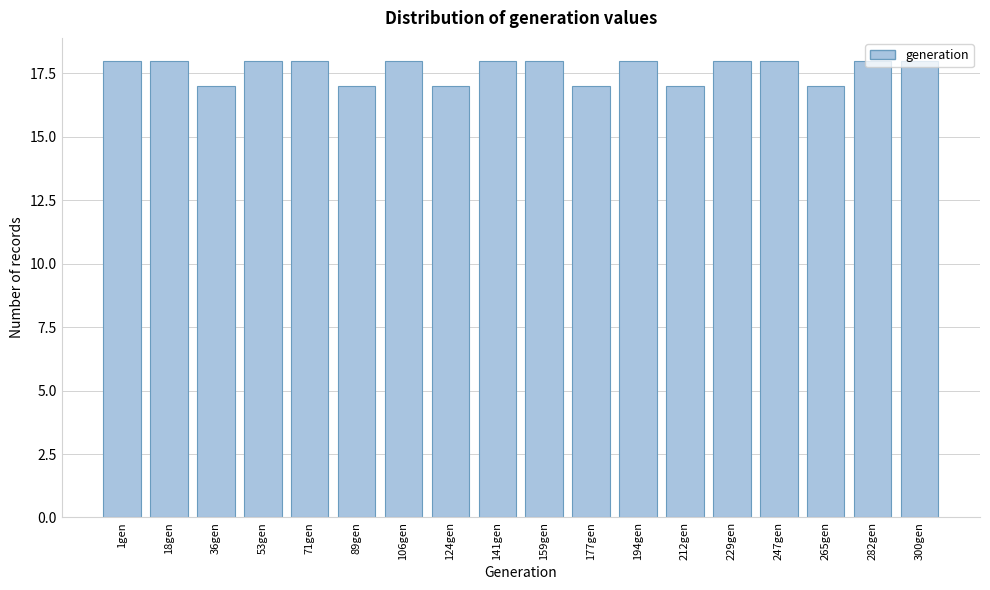

Which has a higher value, 1gen or 124gen?

1gen